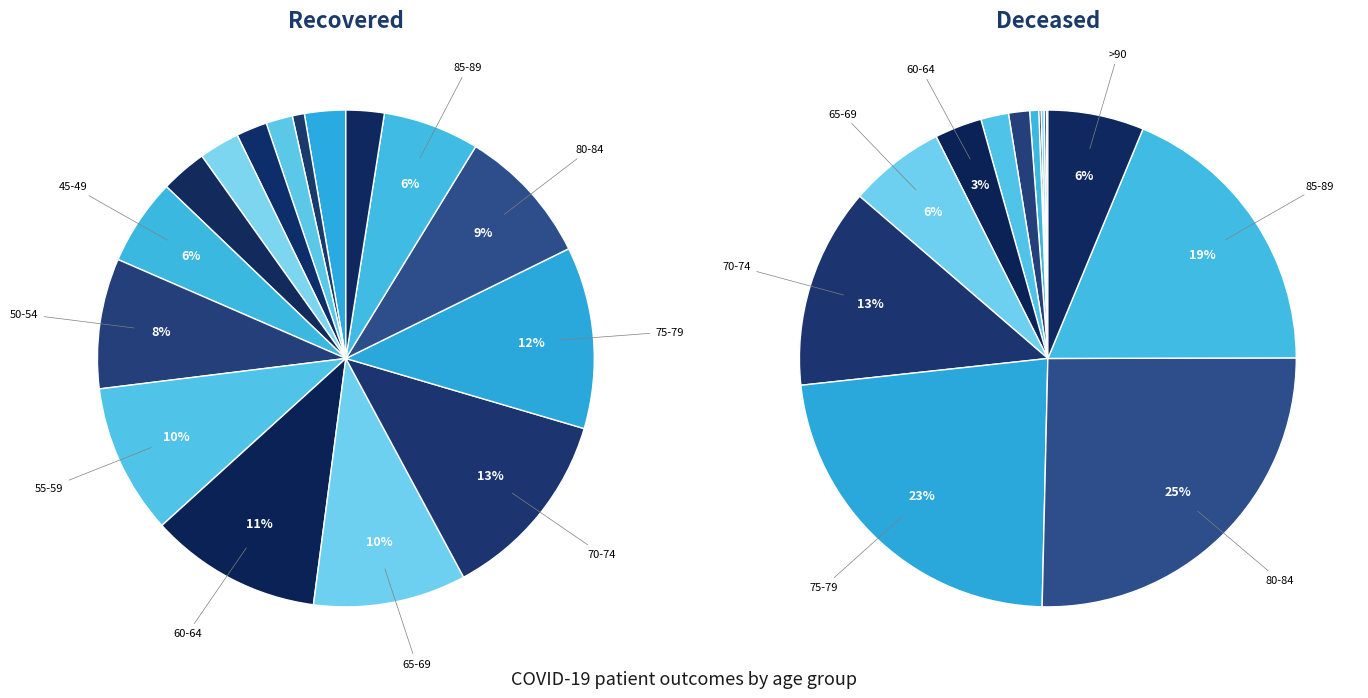

Is it true that 60-64 is 3% of the pie?

True